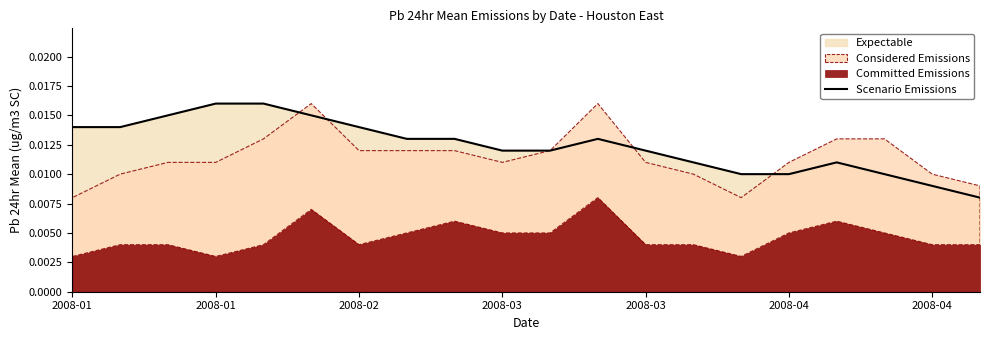

True or false: the data shows 0.0 at 16.

False